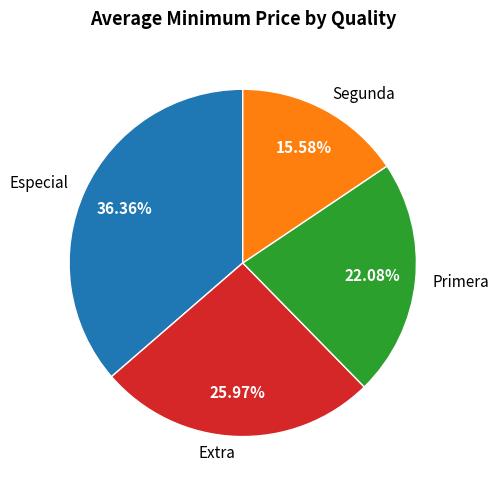

What percentage is NOT represented by Extra?

74.0%